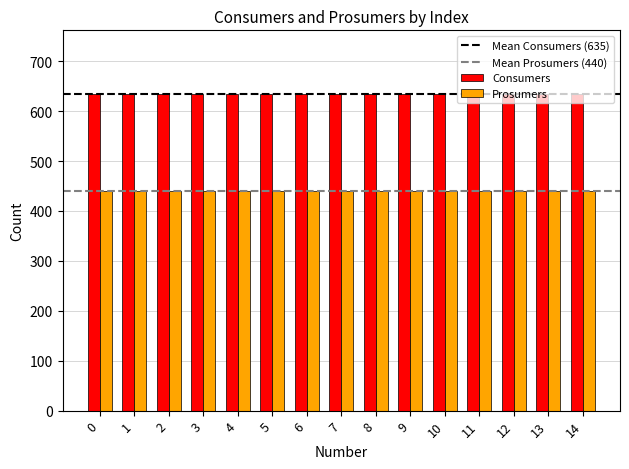

What is the total value across all series at 7?

1075